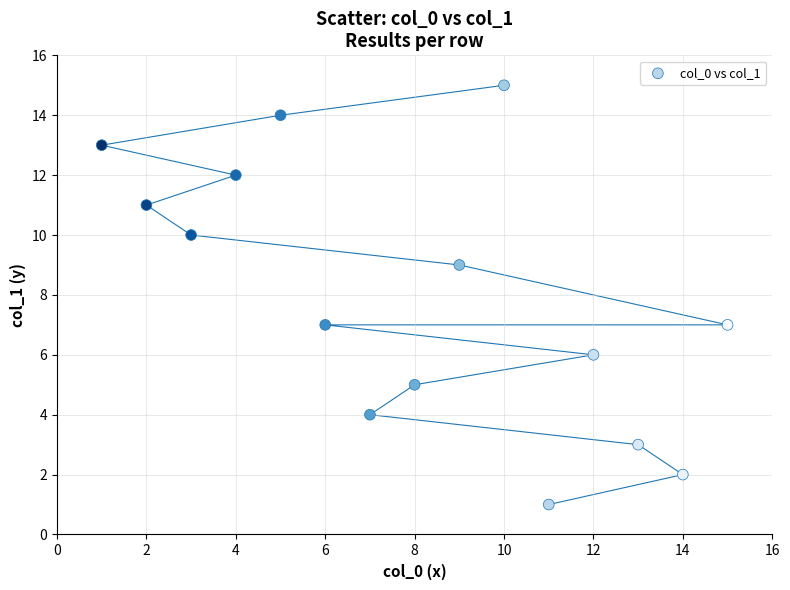

What is the range of X values (max minus min)?

14